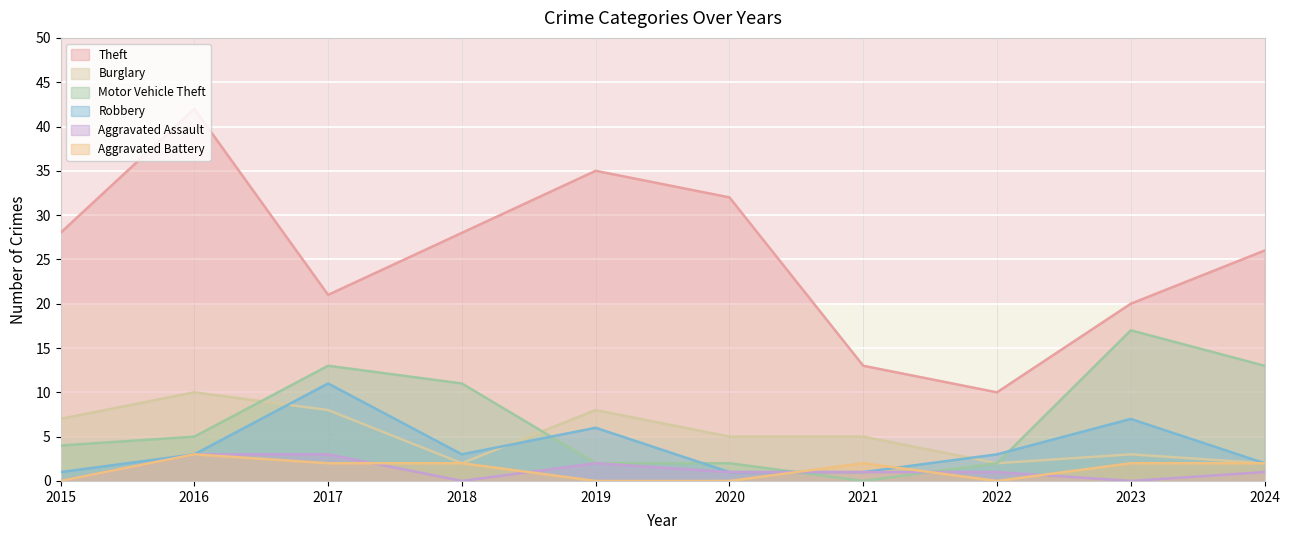

Count the Burglary values in the range 2 to 8.

9